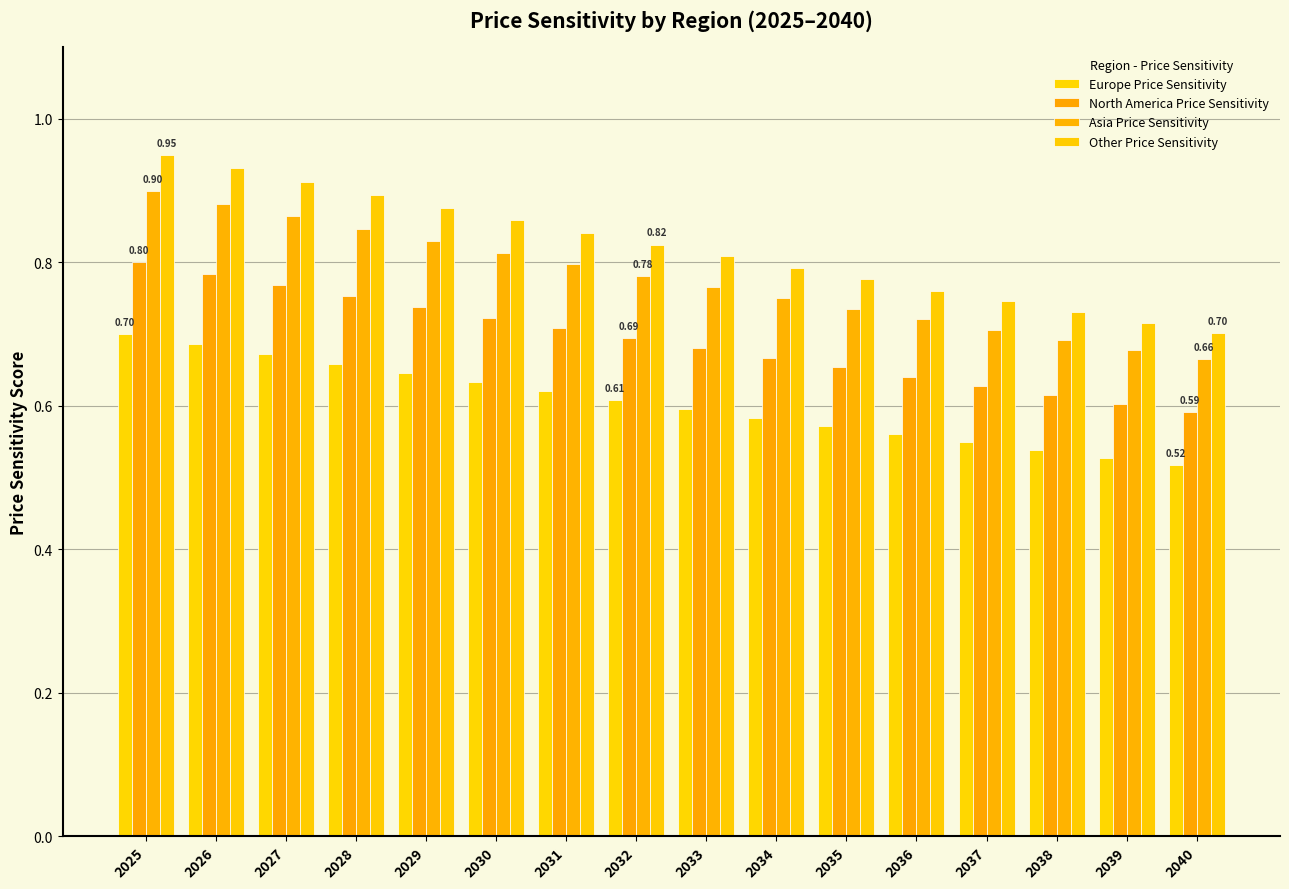

What is the value of the North America Price Sensitivity bar at the 5th from the left?

0.7